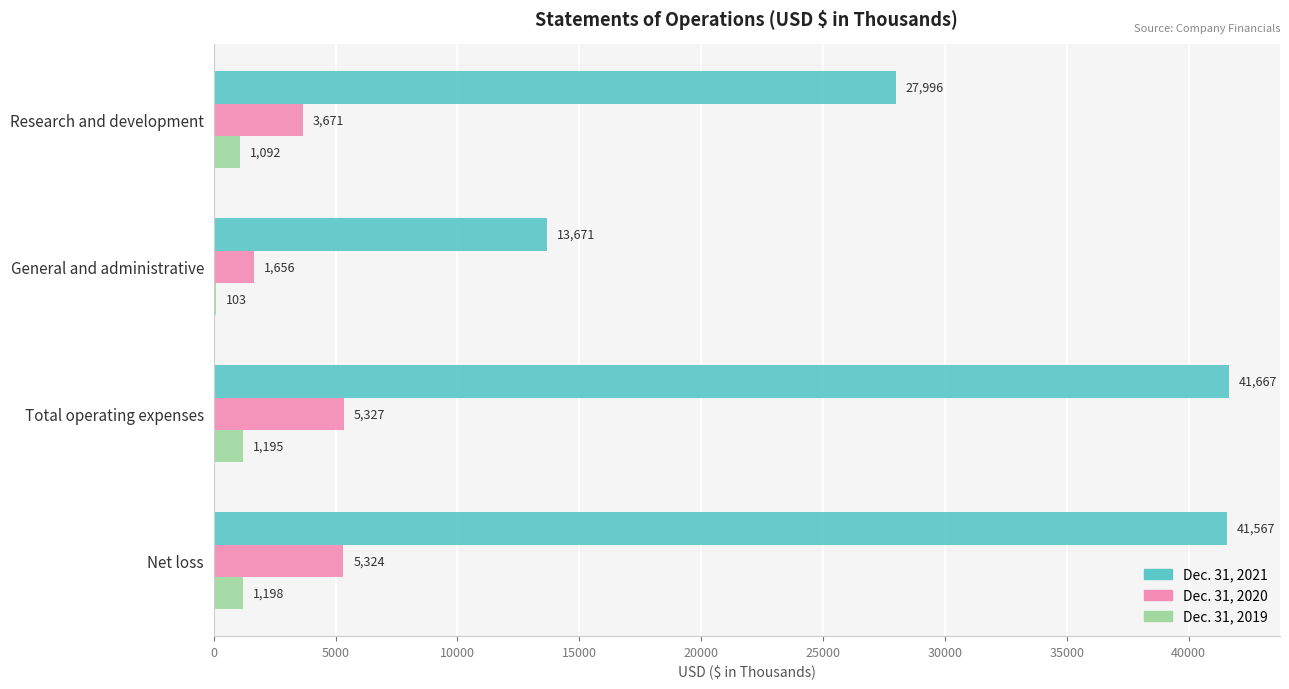

What value does the Dec. 31, 2019 series have at General and administrative, to the nearest 50?

100